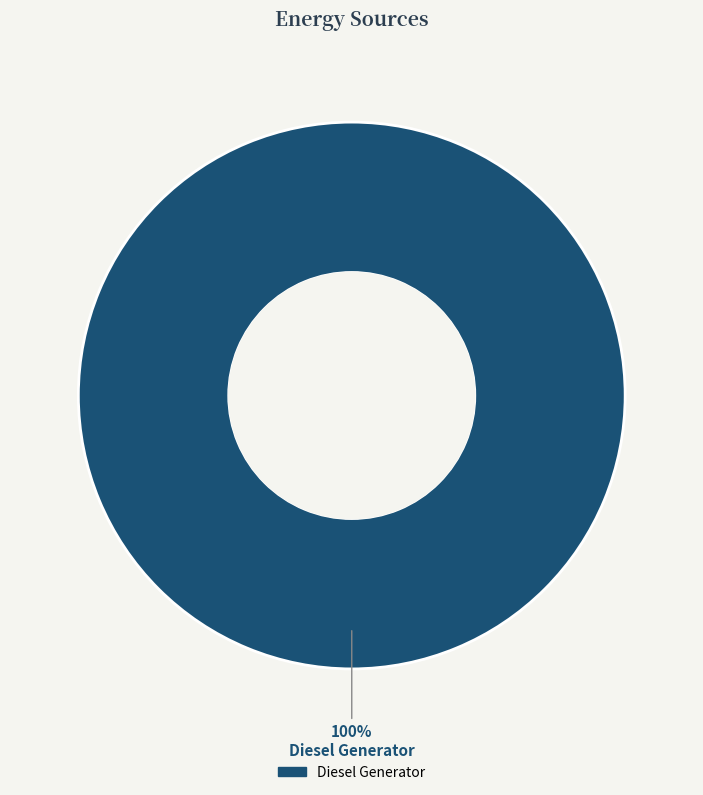

Does any single category account for the majority?

Yes